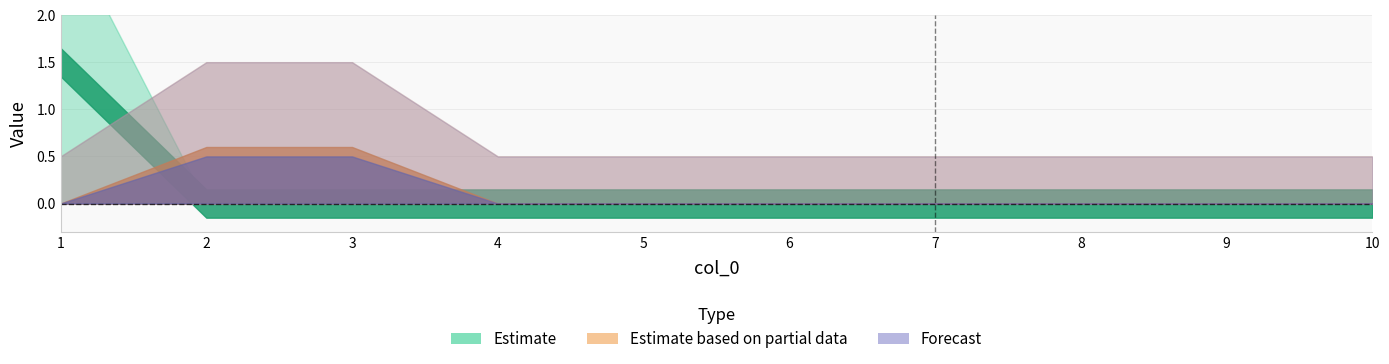

The value of 4 at 5 is 0. True or false?

True